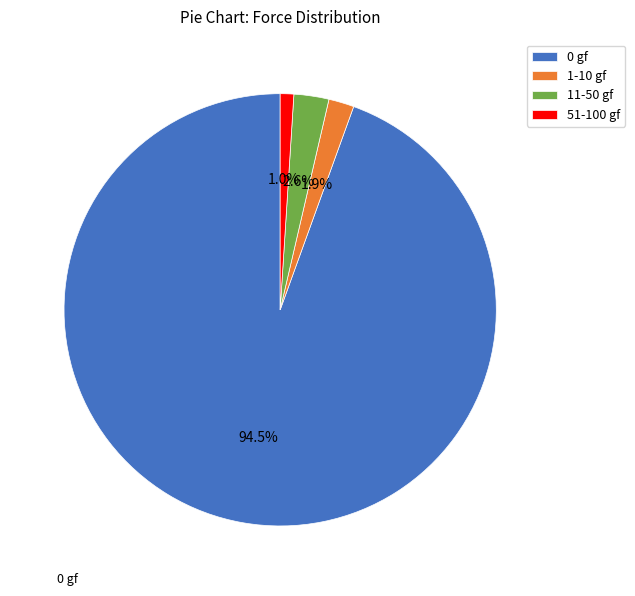

Count the number of slices in the pie.

4